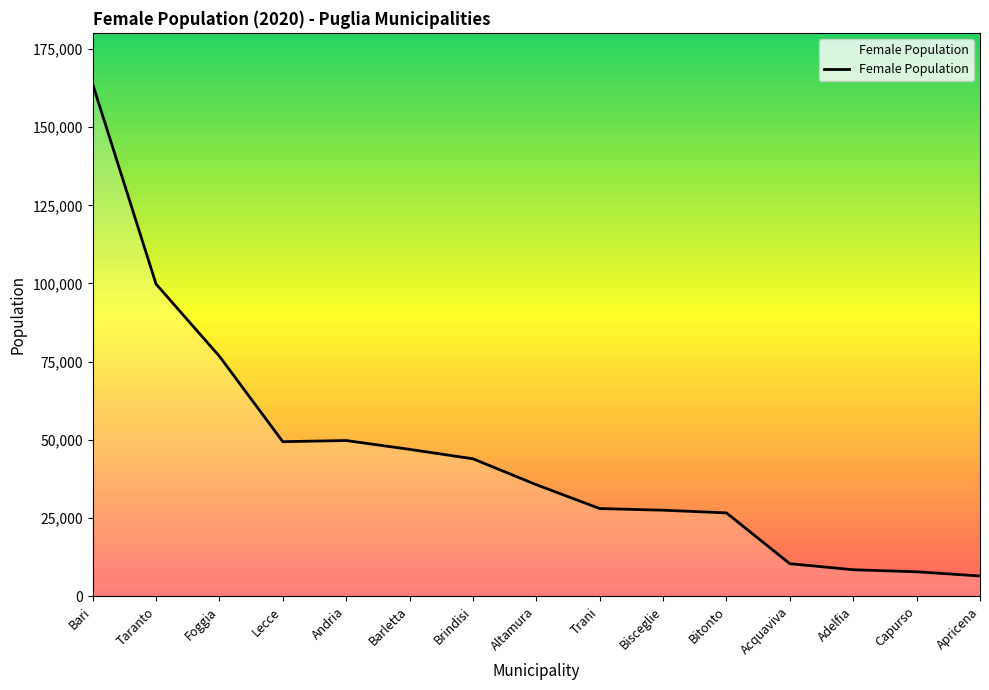

What is the smallest value displayed?

6487